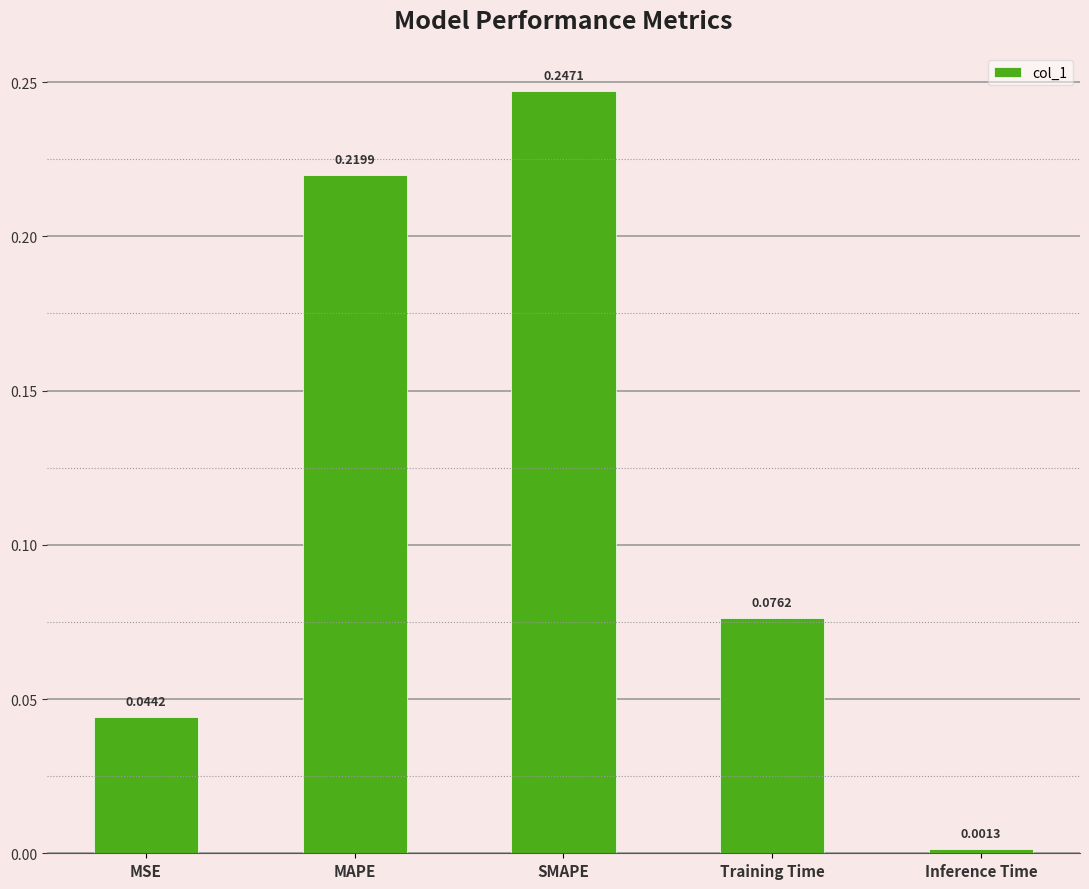

What is the sum of all values?

0.6